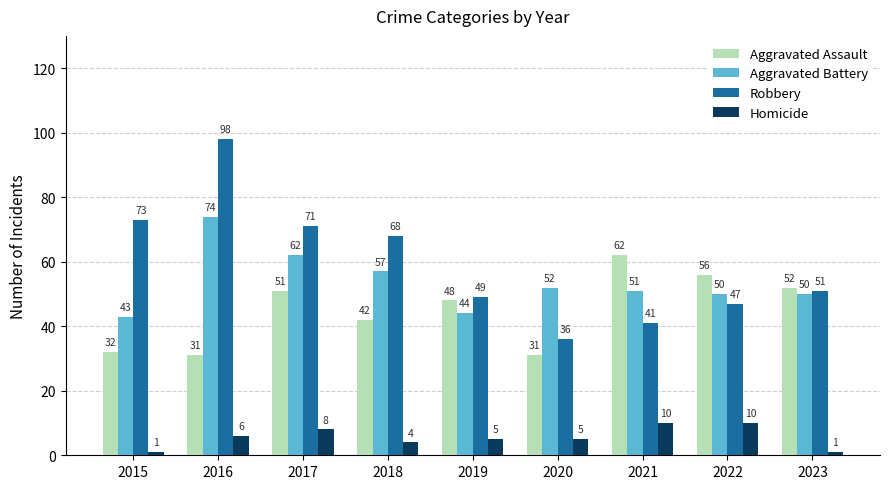

At which label does Robbery reach its minimum?

2020